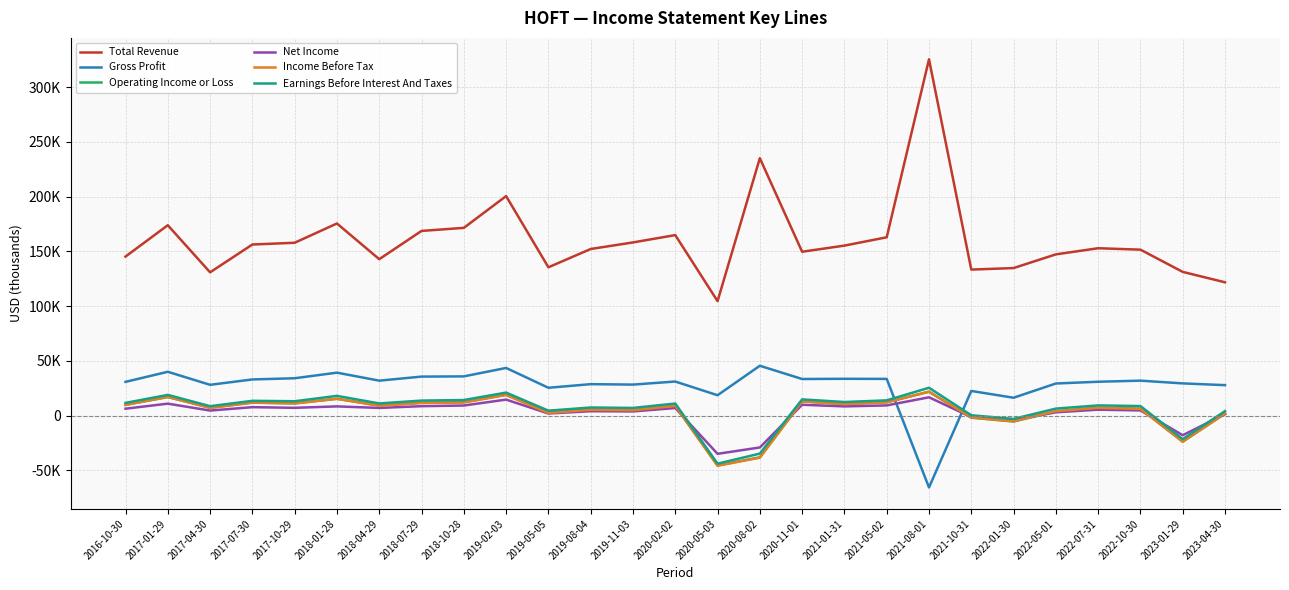

What are all the series names shown in the legend?

Total Revenue, Gross Profit, Operating Income or Loss, Net Income, Income Before Tax, Earnings Before Interest And Taxes